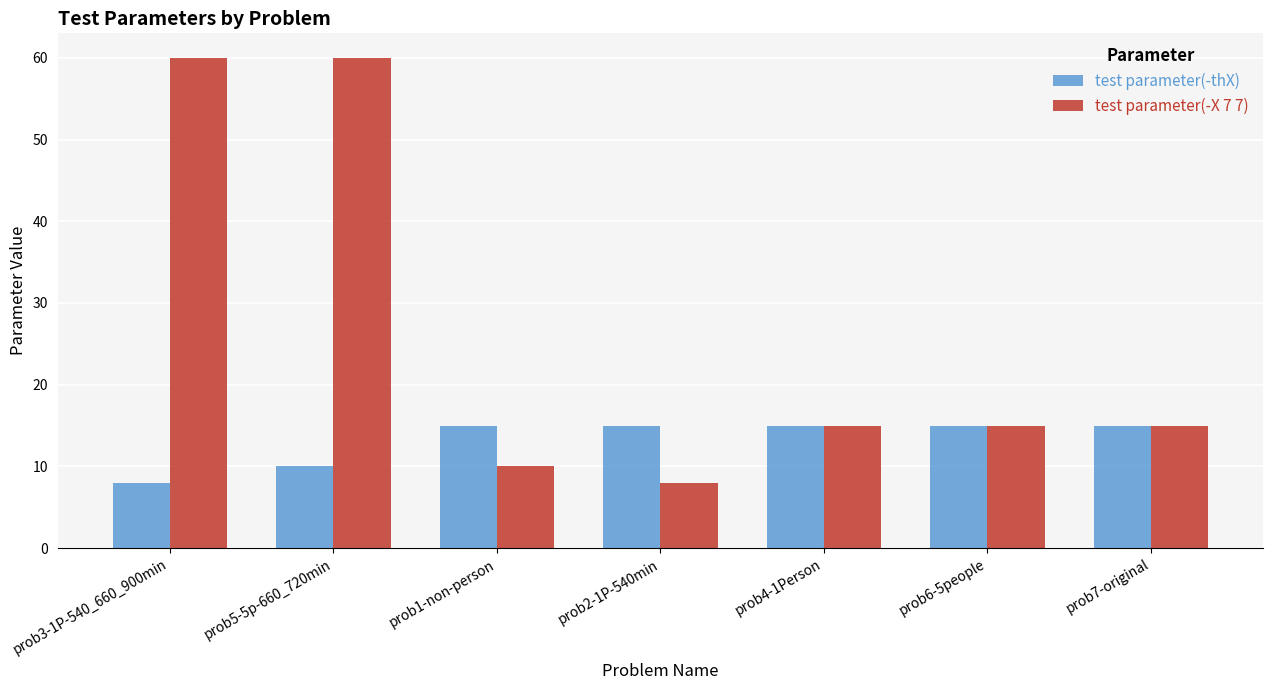

What is the difference between the highest and lowest values at prob1-non-person?

5